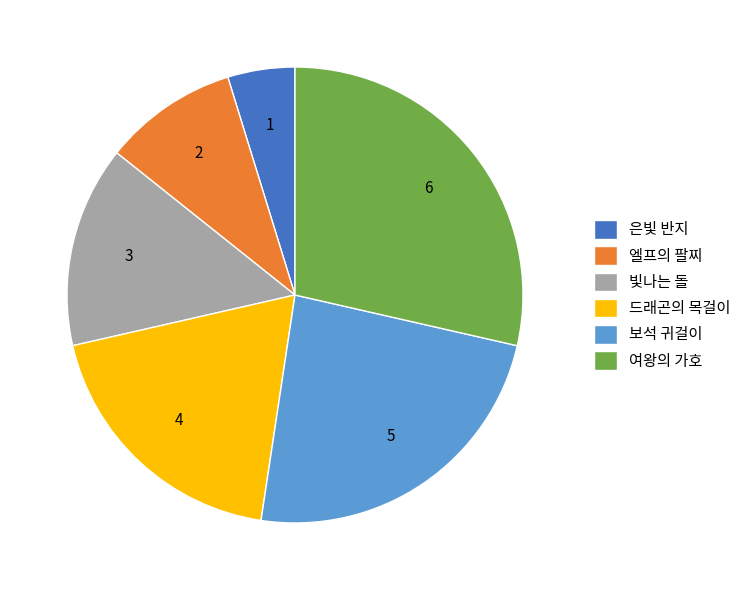

Does 드래곤의 목걸이 account for over 50% of the chart?

No